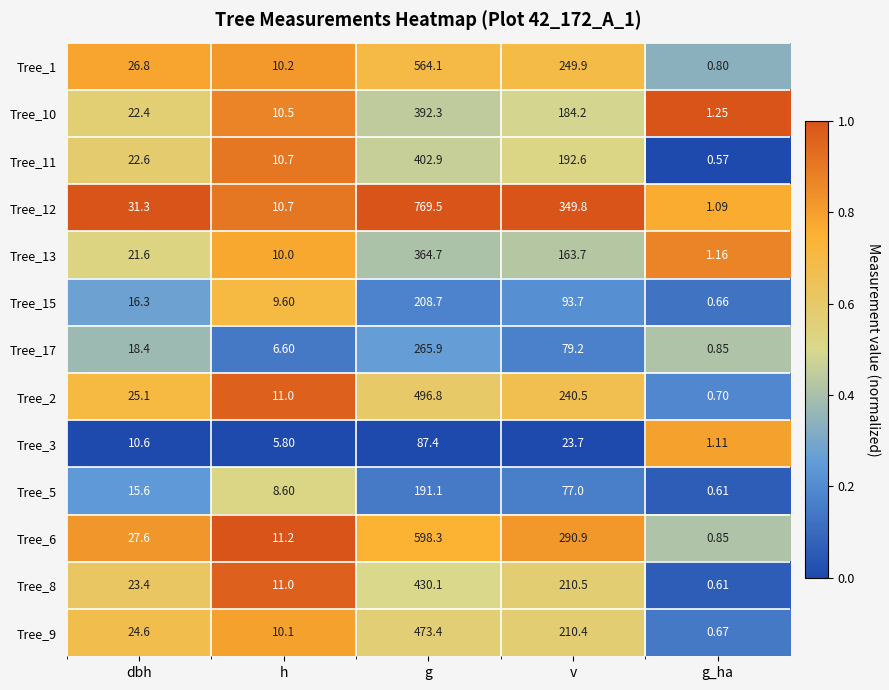

At how many categories does at least one series exceed 0?

5